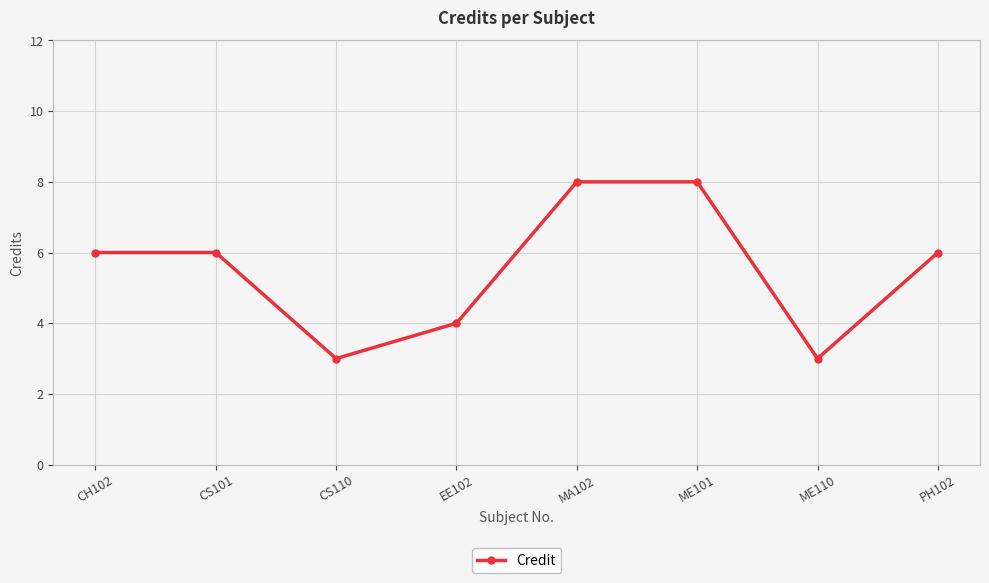

Which has a higher value, CS101 or ME101?

ME101